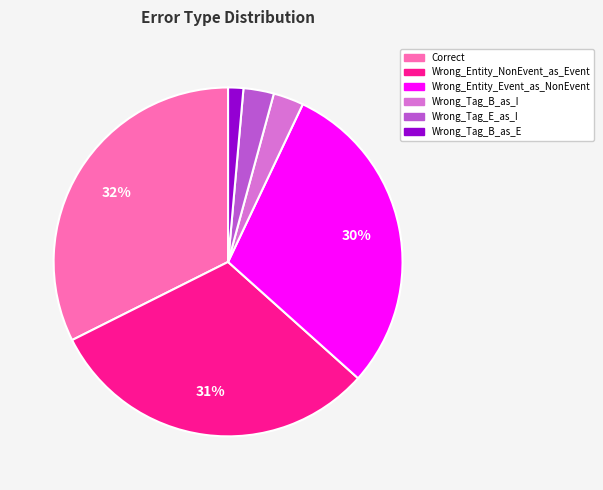

To the nearest percent, what is the difference between the largest and smallest slice percentages?

31%